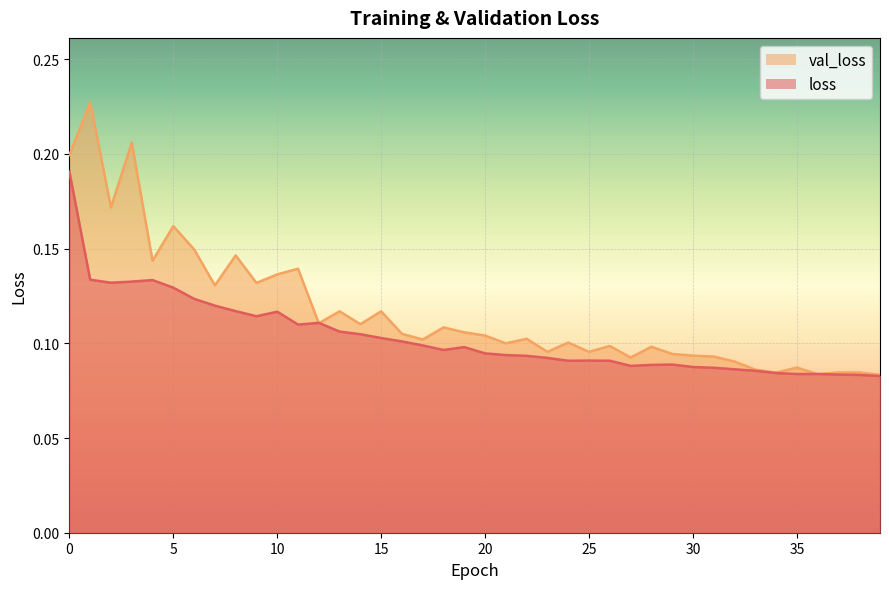

Reading left to right, what are all the values shown in this chart?

loss: 0.2	0.1	0.1	0.1	0.1	0.1	0.1	0.1	0.1	0.1	0.1	0.1	0.1	0.1	0.1	0.1	0.1	0.1	0.1	0.1	0.1	0.1	0.1	0.1	0.1	0.1	0.1	0.1	0.1	0.1	0.1	0.1	0.1	0.1	0.1	0.1	0.1	0.1	0.1	0.1
val_loss: 0.2	0.2	0.2	0.2	0.1	0.2	0.1	0.1	0.1	0.1	0.1	0.1	0.1	0.1	0.1	0.1	0.1	0.1	0.1	0.1	0.1	0.1	0.1	0.1	0.1	0.1	0.1	0.1	0.1	0.1	0.1	0.1	0.1	0.1	0.1	0.1	0.1	0.1	0.1	0.1